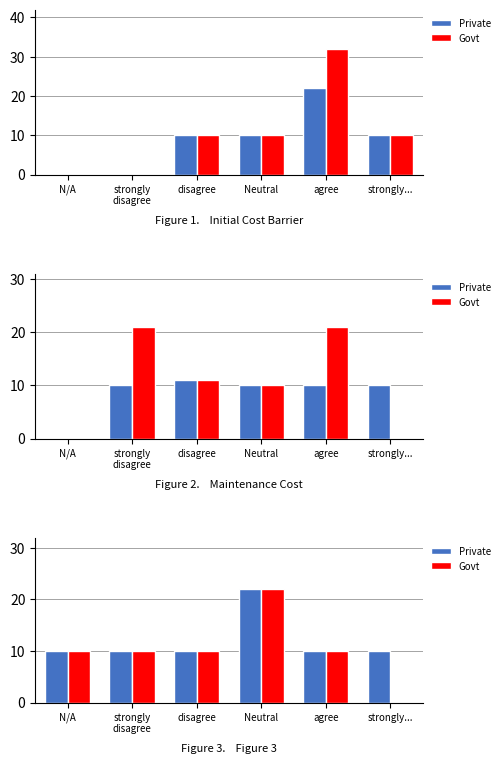

What are all the series names shown in the legend?

Private, Govt